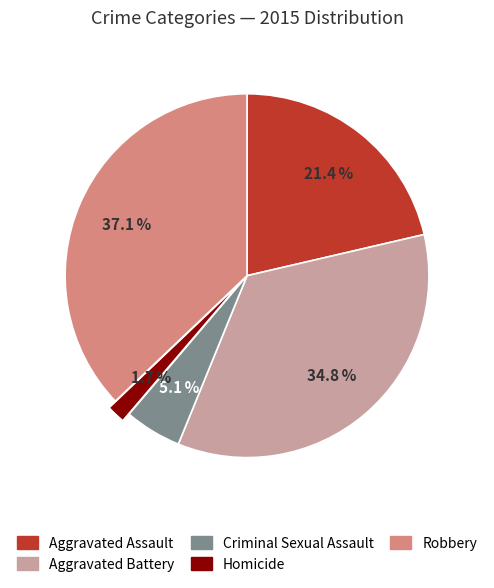

Does Aggravated Assault account for over 50% of the chart?

No